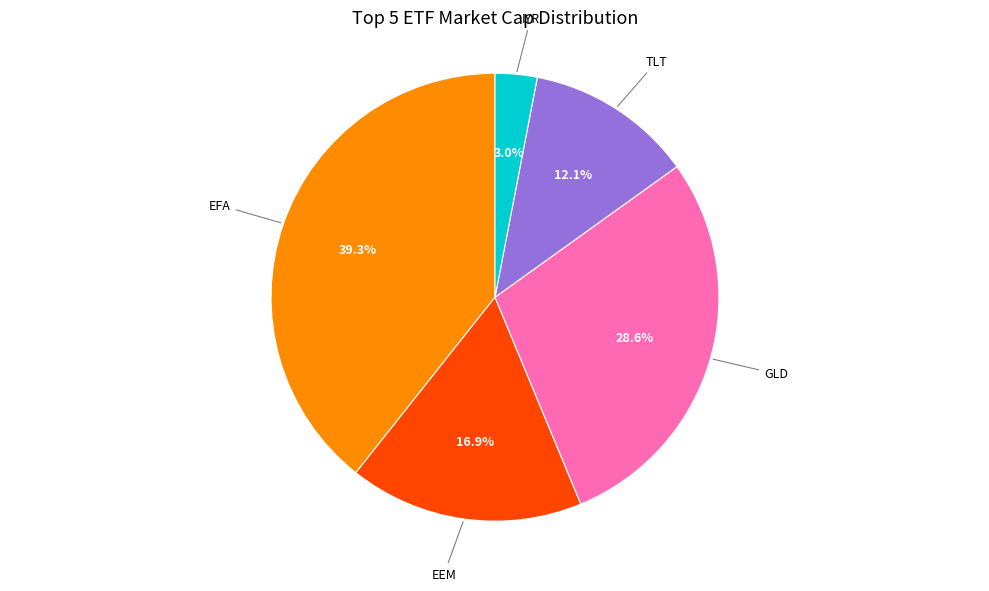

Does any single category account for the majority?

No